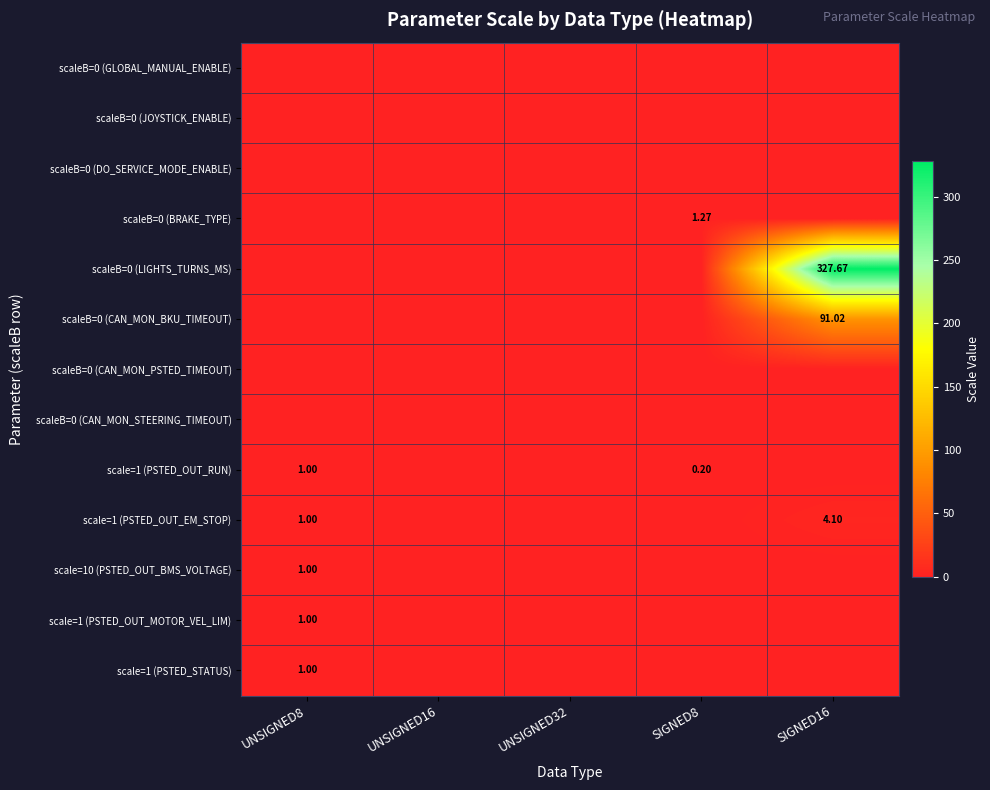

How many data points does each series have?

5